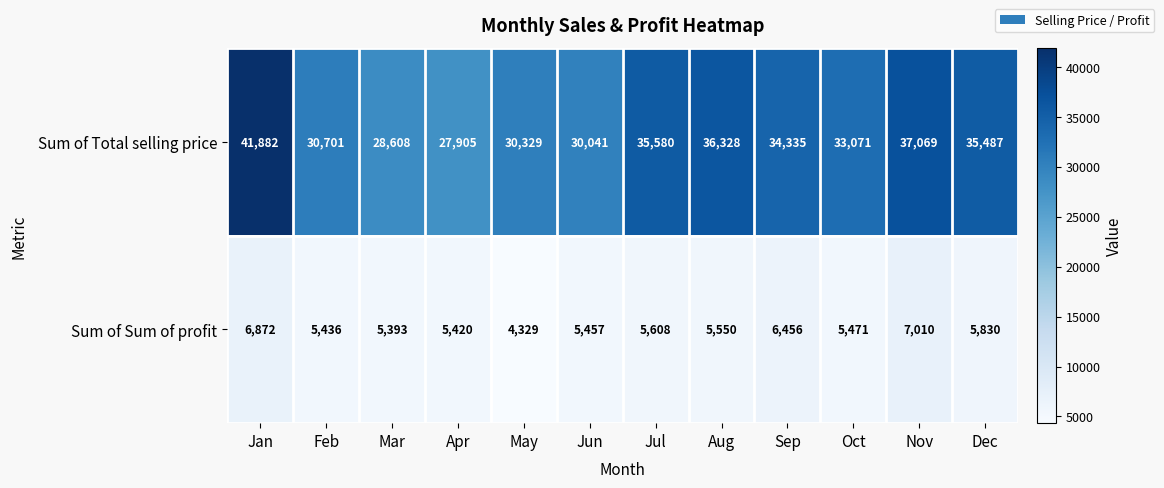

Which series has the widest spread of values?

Sum of Total selling price